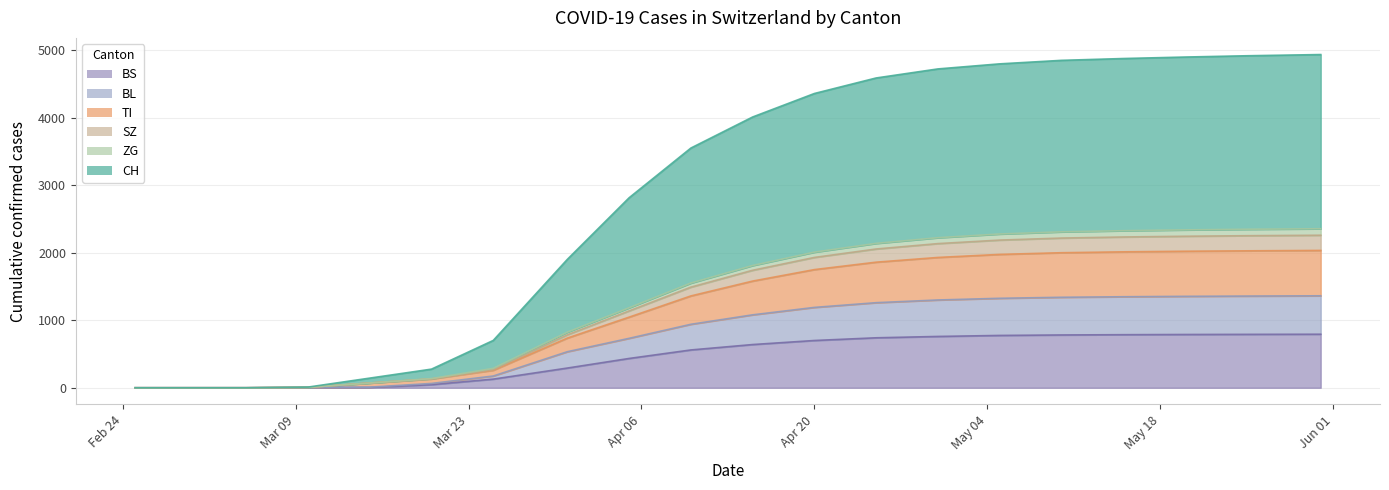

Which category has the highest value in the BS series?

2020-05-31